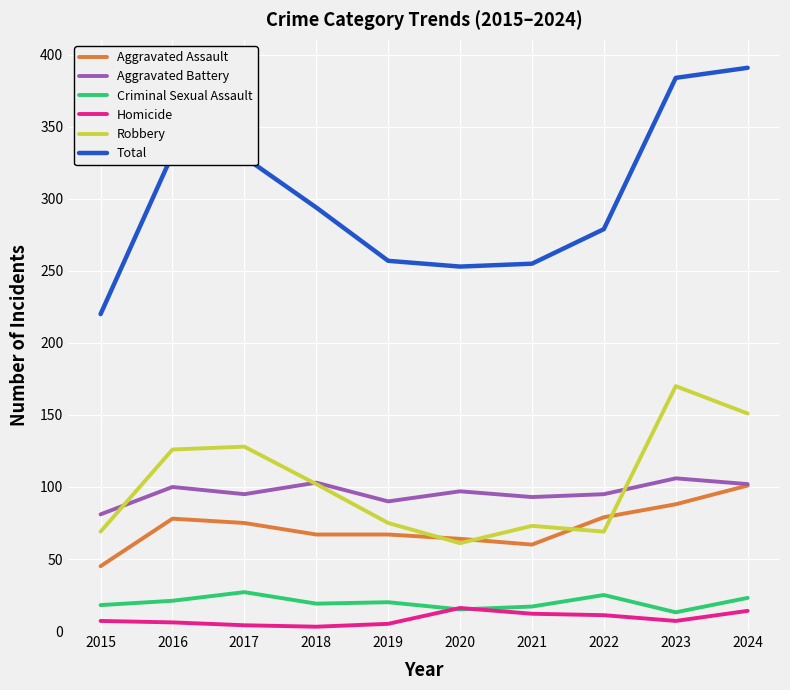

What is the greatest value displayed?

391